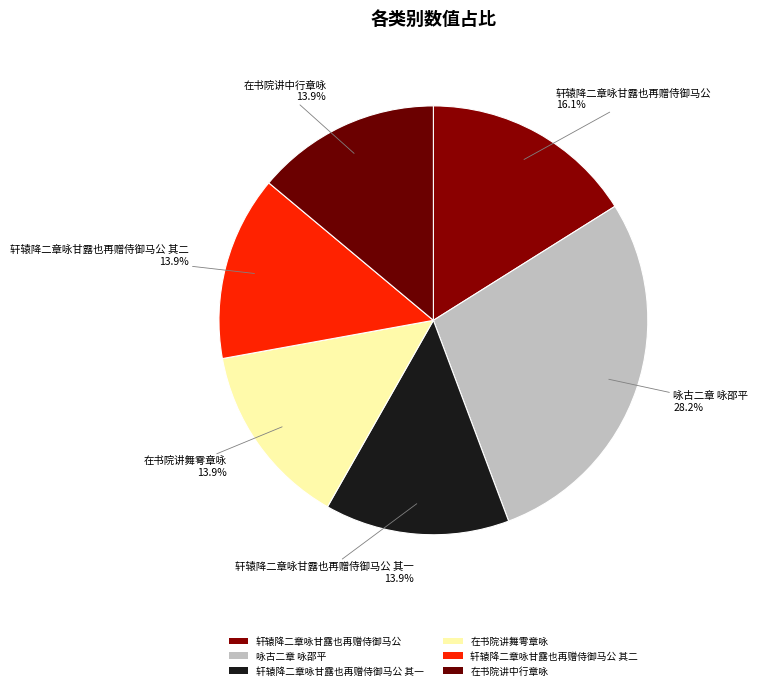

To the nearest percent, what is the difference between the 轩辕降二章咏甘露也再赠侍御马公 and 在书院讲舞雩章咏 slice percentages?

2%